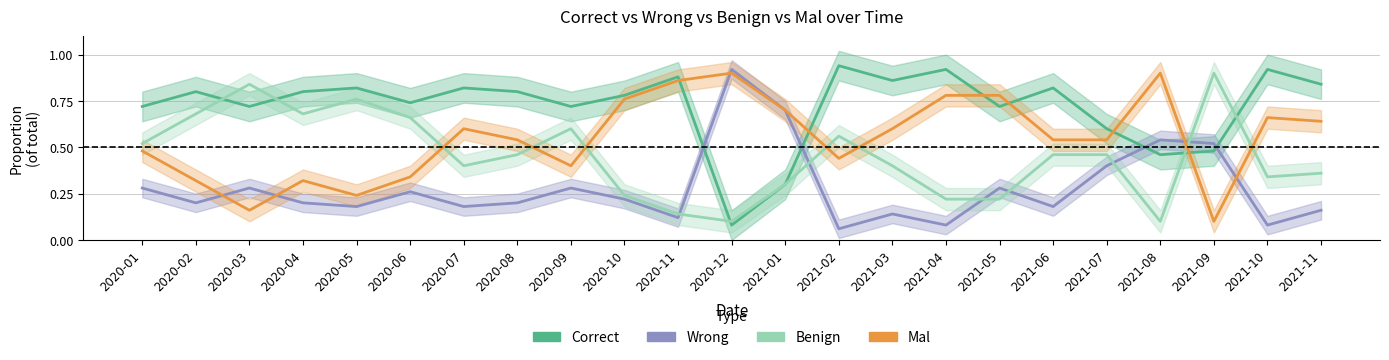

Rank the categories by Correct value from lowest to highest.

2020-12, 2021-01, 2021-08, 2021-09, 2021-07, 2020-01, 2020-03, 2020-09, 2021-05, 2020-06, 2020-10, 2020-02, 2020-04, 2020-08, 2020-05, 2020-07, 2021-06, 2021-11, 2021-03, 2020-11, 2021-04, 2021-10, 2021-02